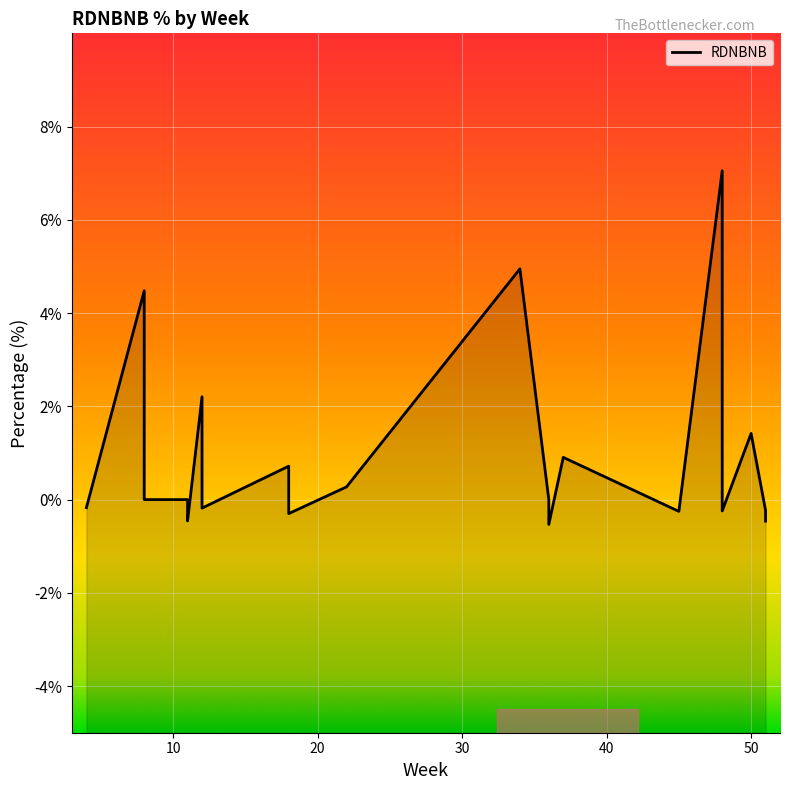

How many values are above zero?

8